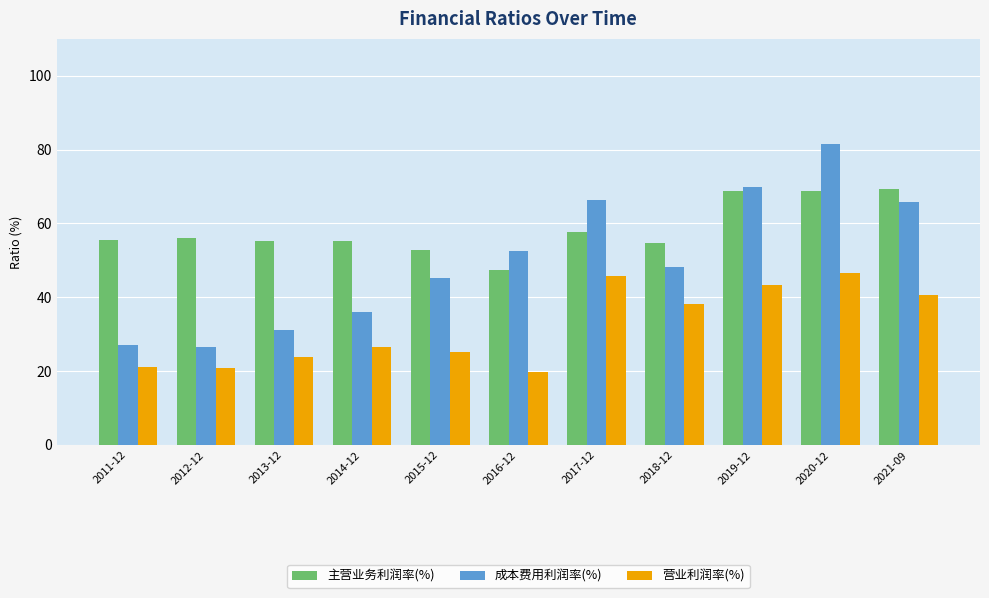

Rank the series by their average value, from highest to lowest.

主营业务利润率(%), 成本费用利润率(%), 营业利润率(%)